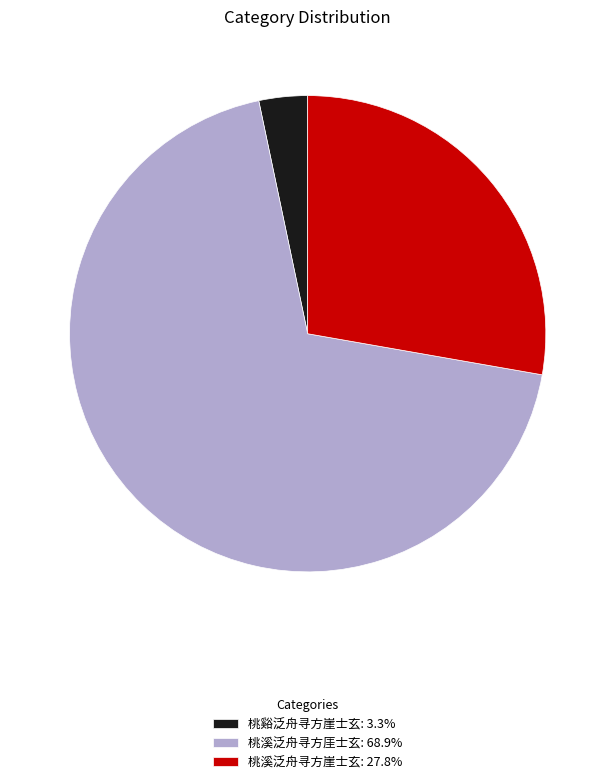

Count the number of slices in the pie.

3